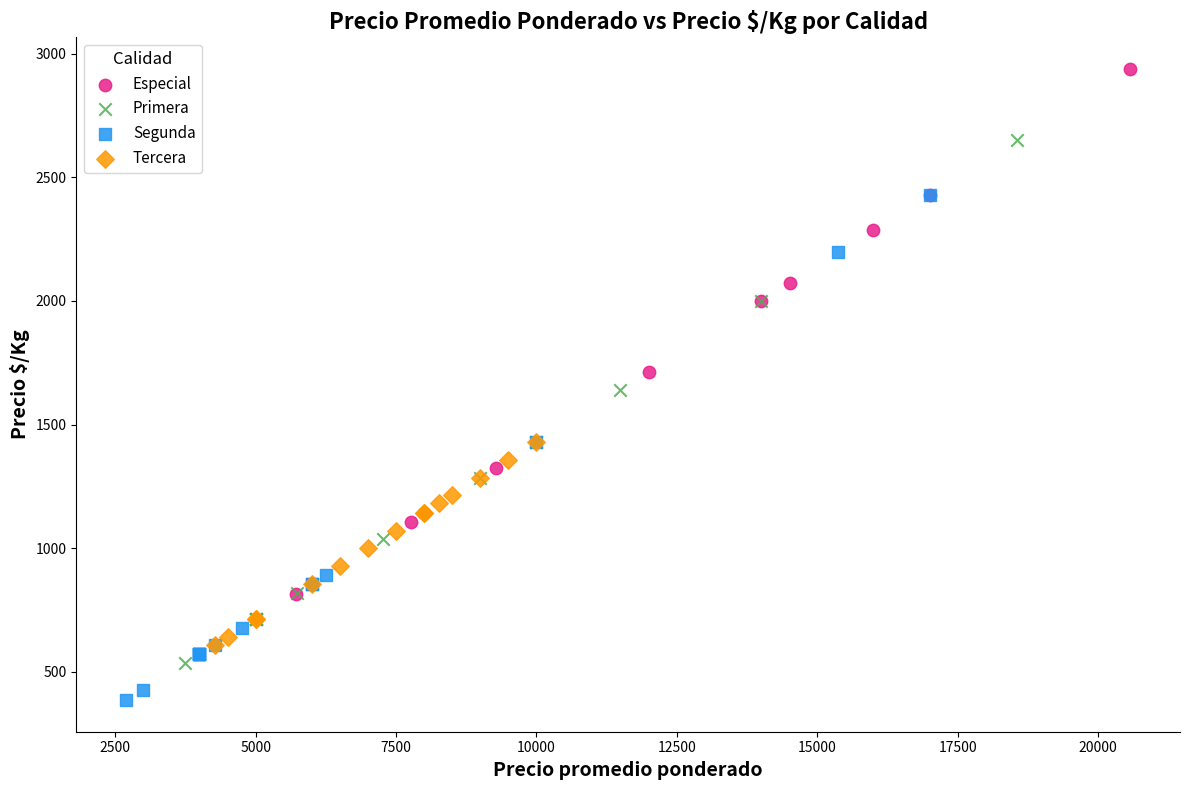

Which series contains the highest Y value?

Especial